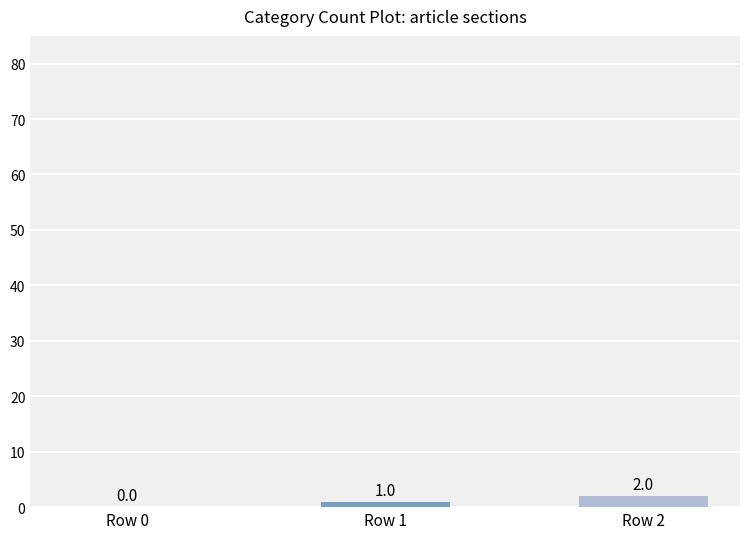

At which label is the value closest to 1?

Row 1